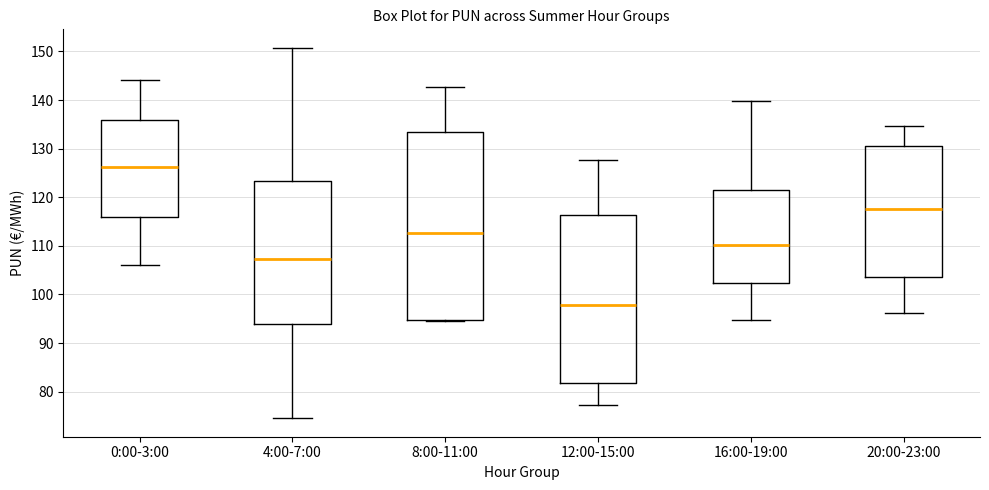

Where does the median line of the box for 0:00-3:00 sit on the y-axis? The values are not printed on the chart, so give them approximately, as read against the axis.

126